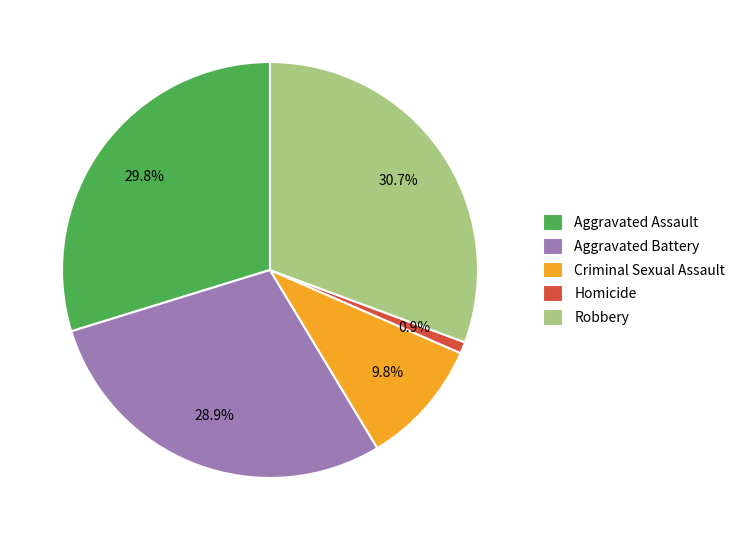

Approximately how many times larger is the value at Robbery compared to Homicide?

34.3